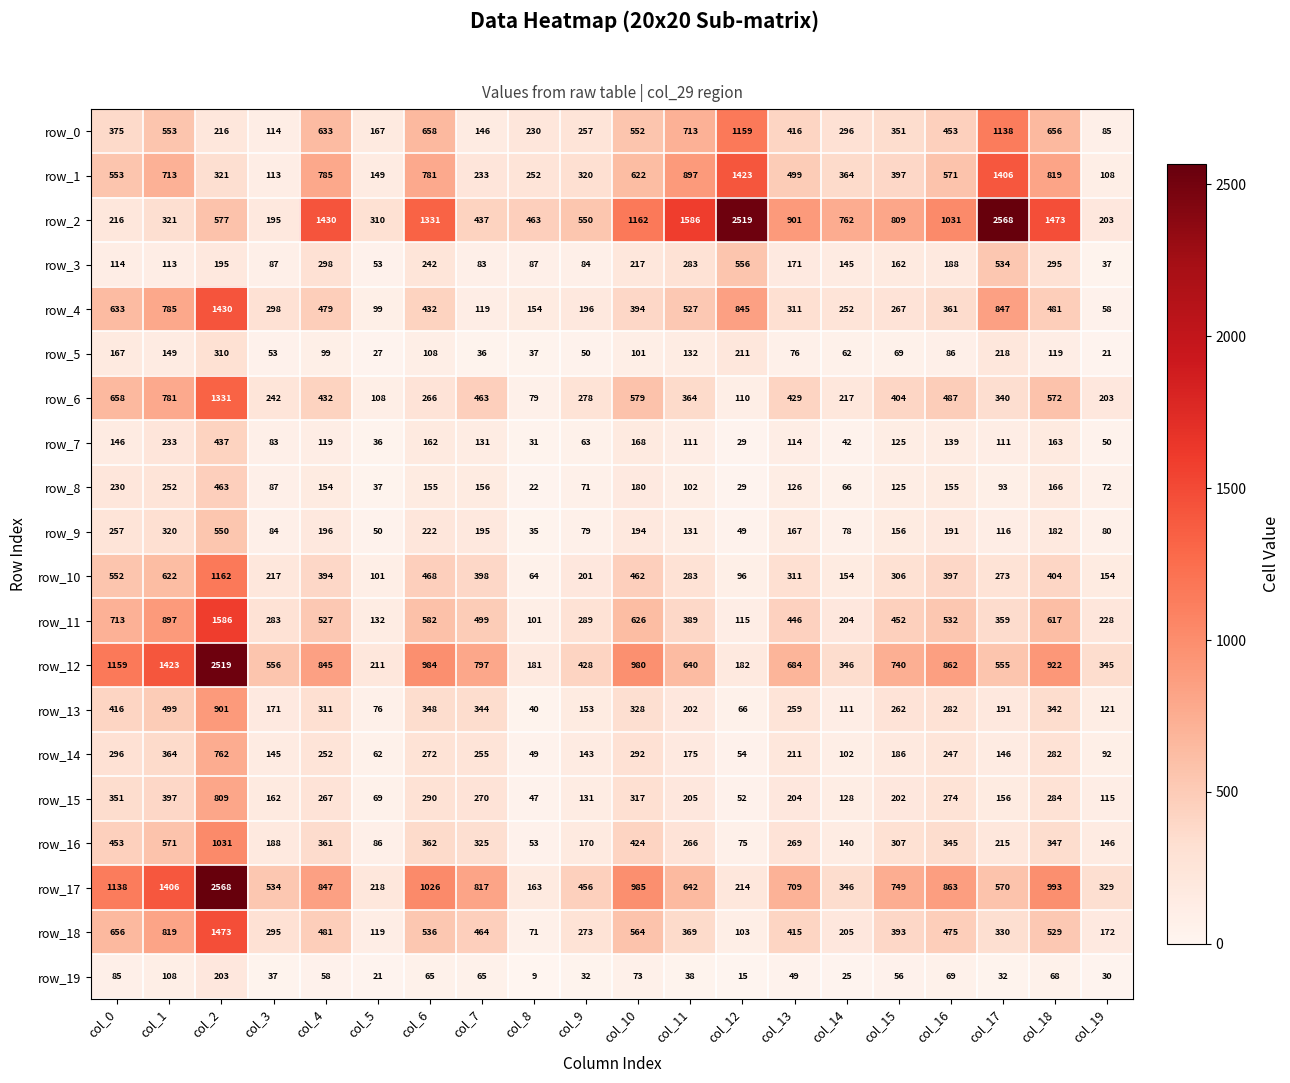

Is the value of row_18 at col_17 greater than the value of row_17 at col_16?

No